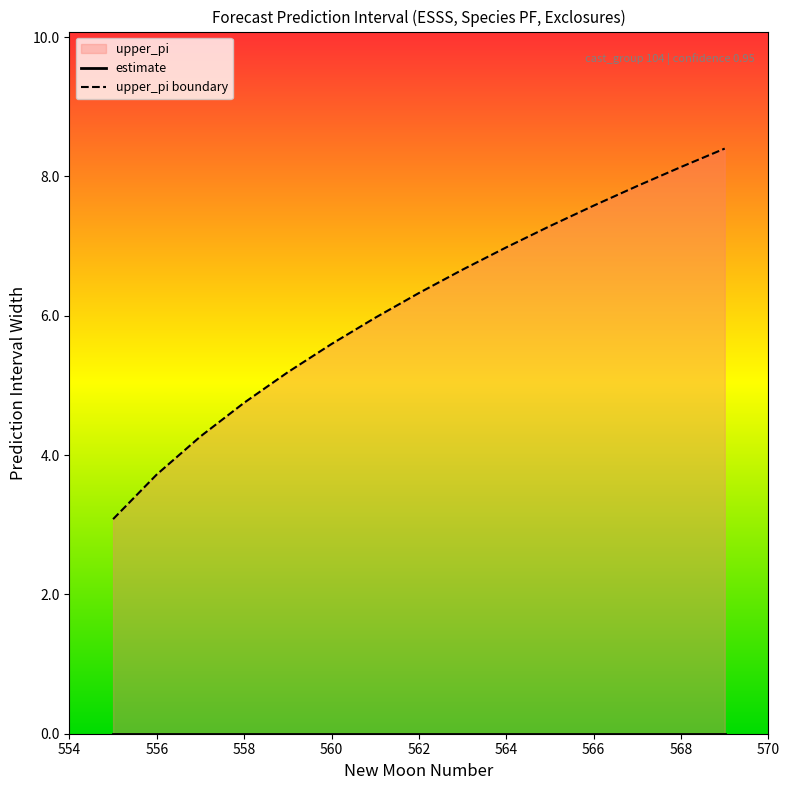

What is the difference between the second highest and second lowest values in the upper_pi boundary series?

4.4